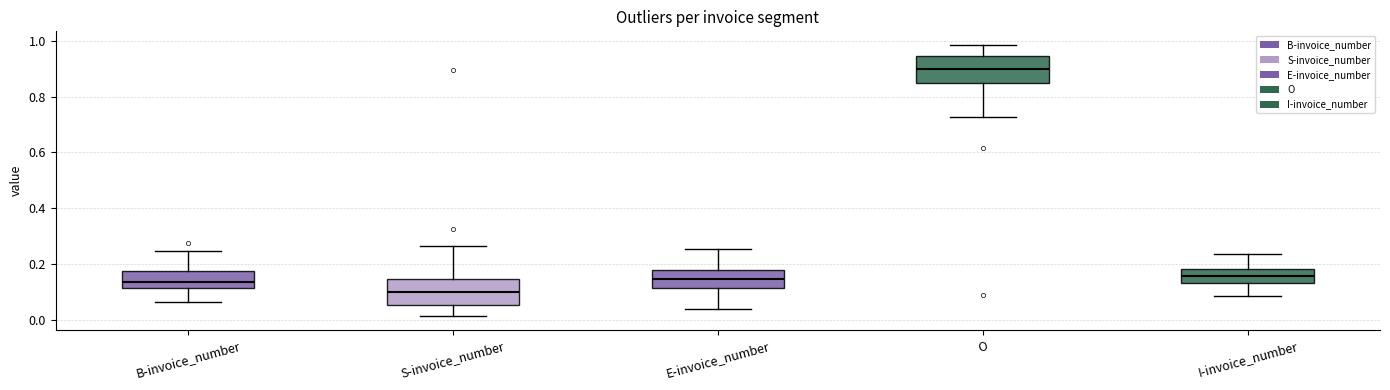

Reading left to right, read every box against the y-axis: the position of its median line, the range the box covers, and the ends of its whiskers. The values are not printed on the chart, so give them approximately, as read against the axis.

B-invoice_number: median 0.14, box 0.12 to 0.18, whiskers 0.06 to 0.24
S-invoice_number: median 0.10, box 0.06 to 0.14, whiskers 0.02 to 0.26
E-invoice_number: median 0.14, box 0.12 to 0.18, whiskers 0.04 to 0.26
O: median 0.90, box 0.84 to 0.94, whiskers 0.72 to 0.98
I-invoice_number: median 0.16, box 0.14 to 0.18, whiskers 0.08 to 0.24